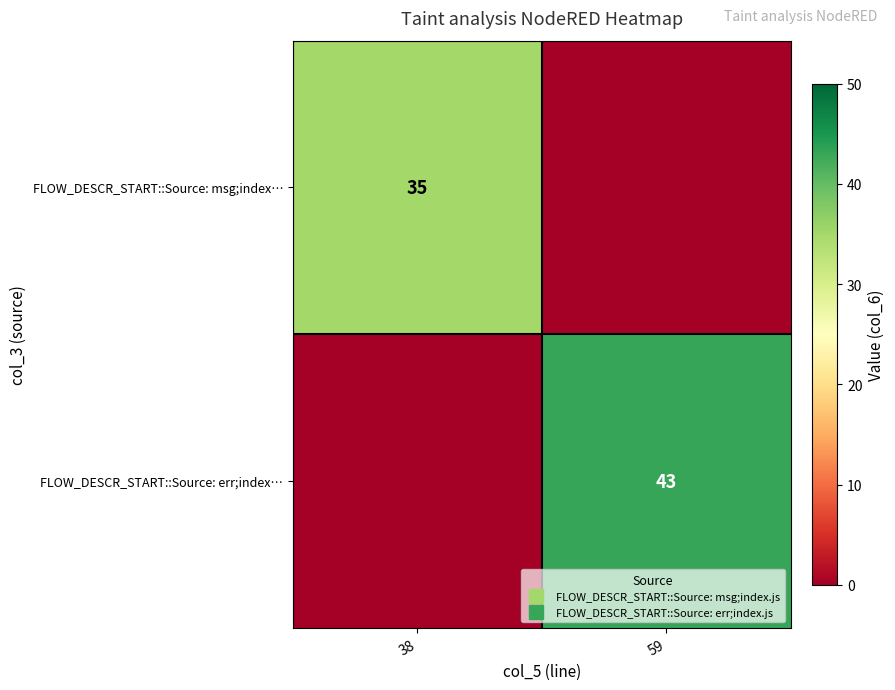

Which category has the lowest value across all series?

59